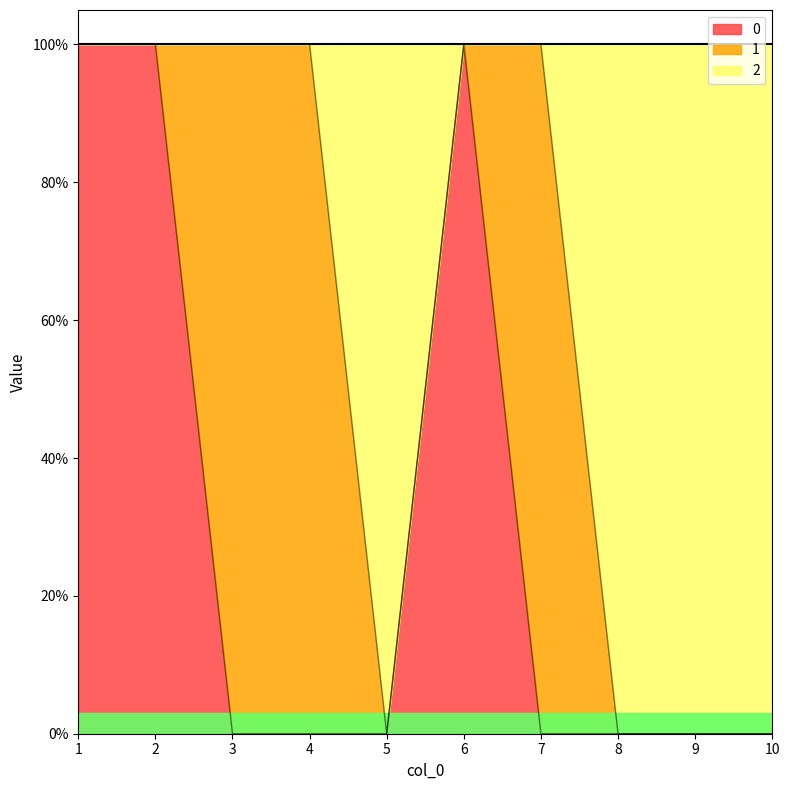

True or false: 2 and 0 cross at least once.

False